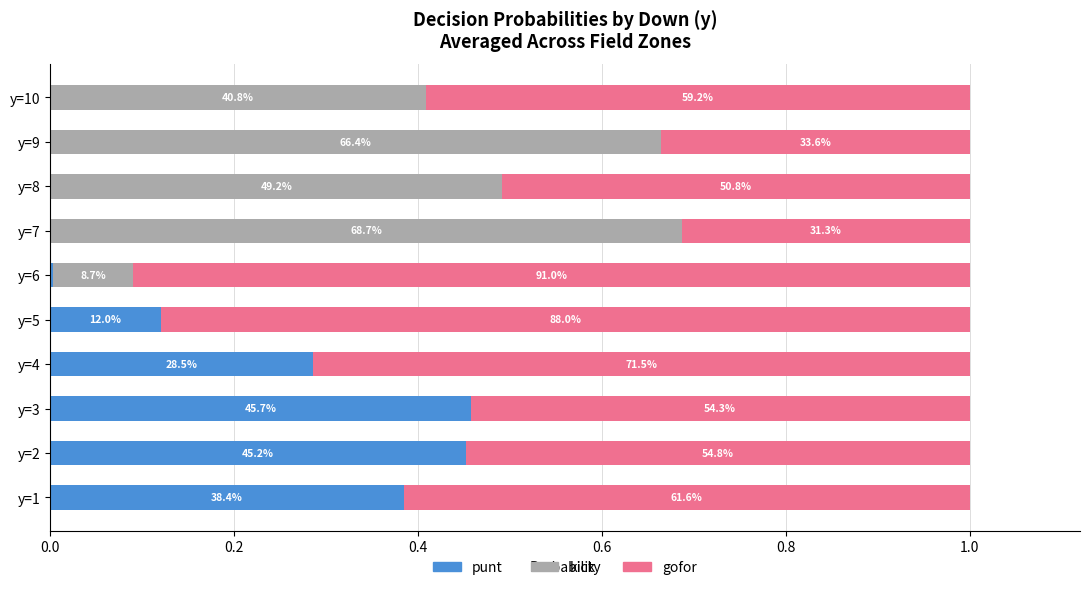

What are all the series names shown in the legend?

punt, kick, gofor